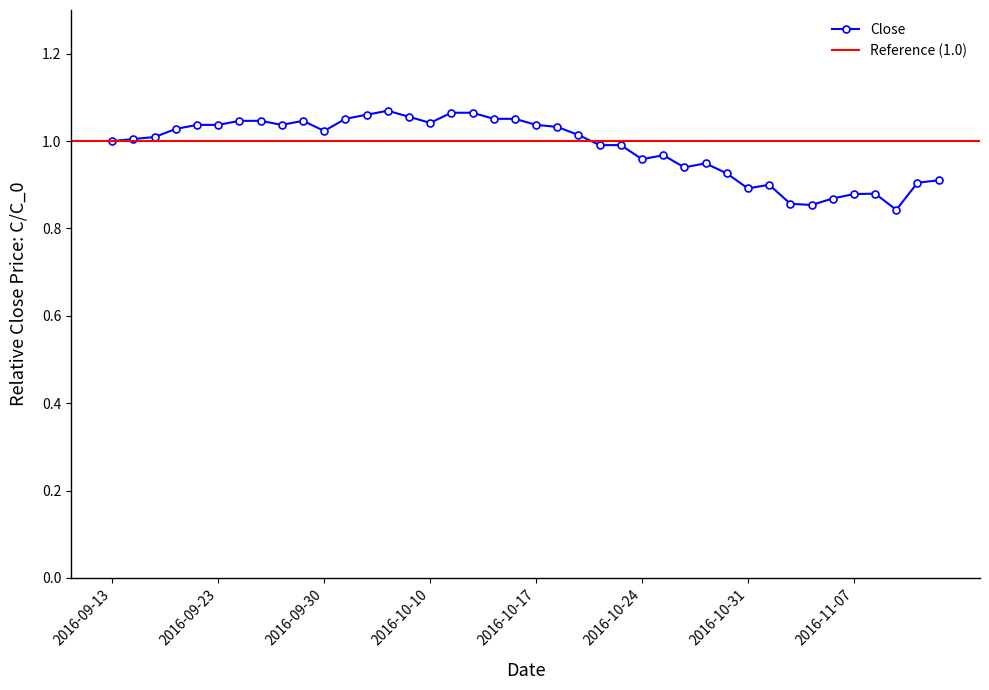

Reading left to right, what are all the values shown in this chart?

2016-09-13=1.0	2016-09-19=1.0	2016-09-20=1.0	2016-09-21=1.0	2016-09-22=1.0	2016-09-23=1.0	2016-09-26=1.0	2016-09-27=1.0	2016-09-28=1.0	2016-09-29=1.0	2016-09-30=1.0	2016-10-04=1.1	2016-10-05=1.1	2016-10-06=1.1	2016-10-07=1.1	2016-10-10=1.0	2016-10-11=1.1	2016-10-12=1.1	2016-10-13=1.1	2016-10-14=1.1	2016-10-17=1.0	2016-10-18=1.0	2016-10-19=1.0	2016-10-20=1.0	2016-10-21=1.0	2016-10-24=1.0	2016-10-25=1.0	2016-10-26=0.9	2016-10-27=0.9	2016-10-28=0.9	2016-10-31=0.9	2016-11-01=0.9	2016-11-02=0.9	2016-11-03=0.9	2016-11-04=0.9	2016-11-07=0.9	2016-11-08=0.9	2016-11-09=0.8	2016-11-10=0.9	2016-11-11=0.9